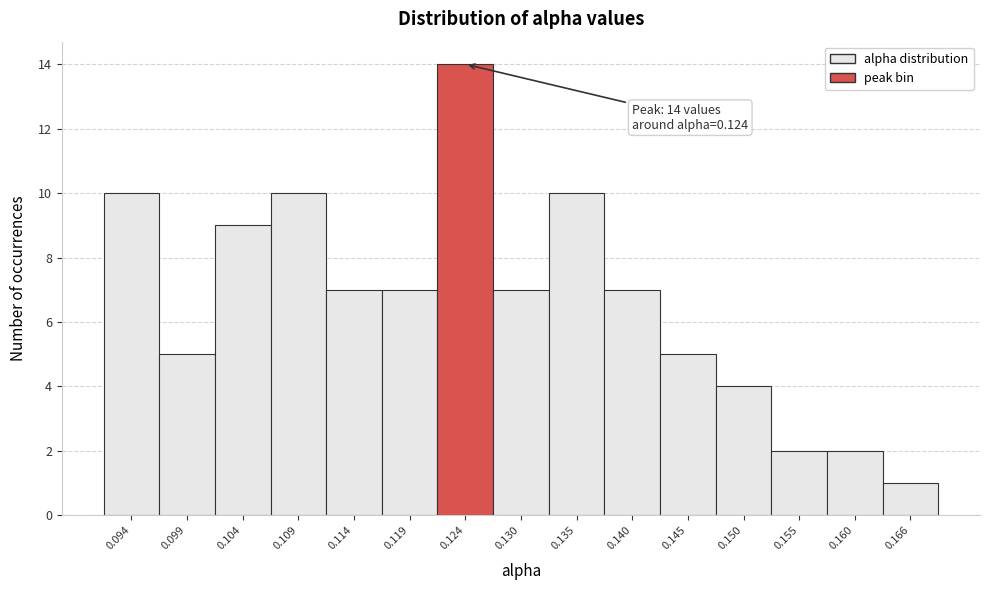

Over which range of the x-axis is the bar tallest?

0.122 to 0.127